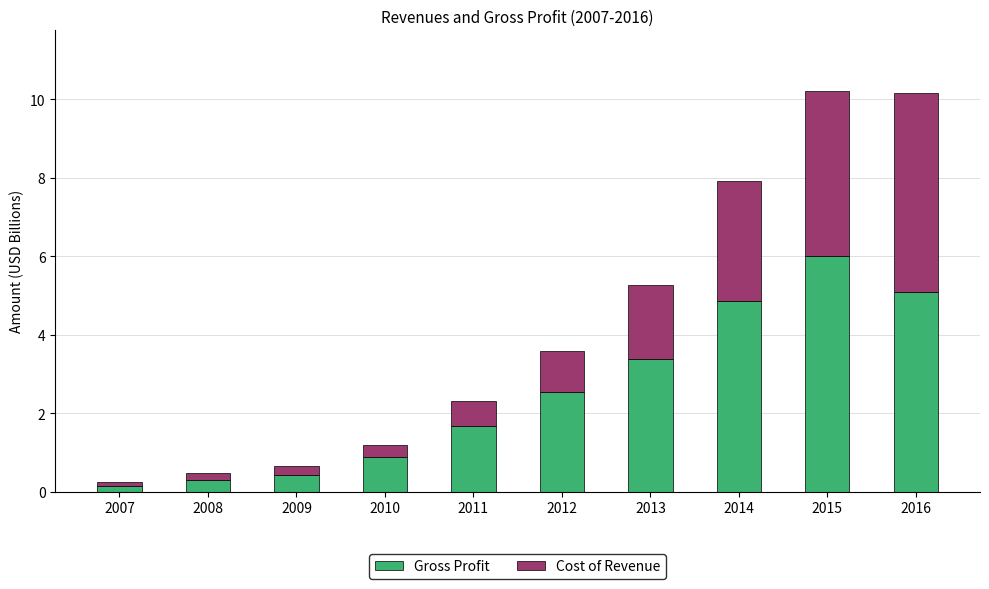

What is the difference between the maximum and minimum values in the Gross Profit series?

5.8